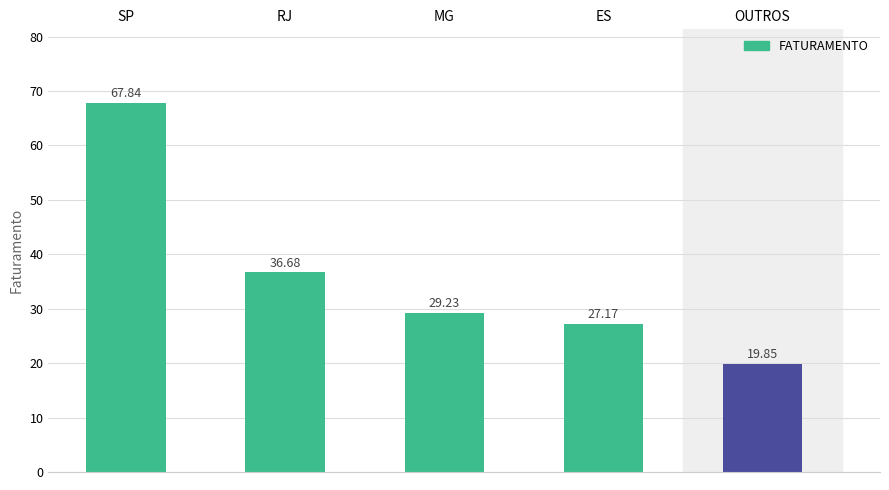

What is the value of the 4th bar from the left?

27.2